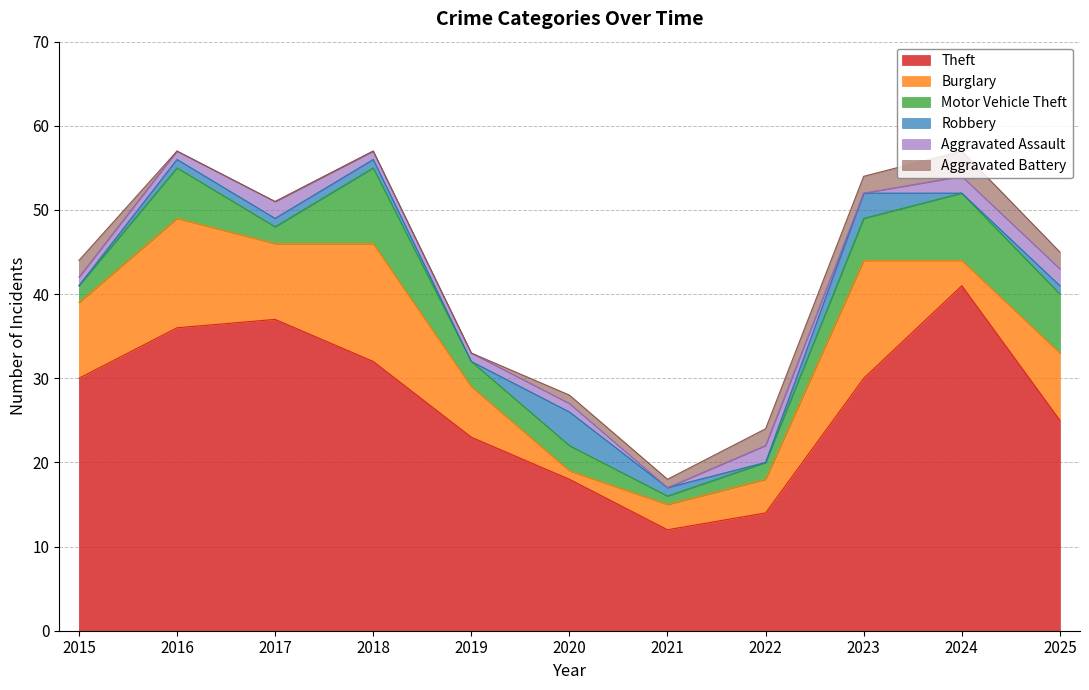

Reading right to left, list all the values displayed in this chart.

Theft: 25	41	30	14	12	18	23	32	37	36	30
Burglary: 8	3	14	4	3	1	6	14	9	13	9
Motor Vehicle Theft: 7	8	5	2	1	3	3	9	2	6	2
Robbery: 1	0	3	0	1	4	0	1	1	1	0
Aggravated Assault: 2	2	0	2	0	1	1	1	2	1	1
Aggravated Battery: 2	3	2	2	1	1	0	0	0	0	2